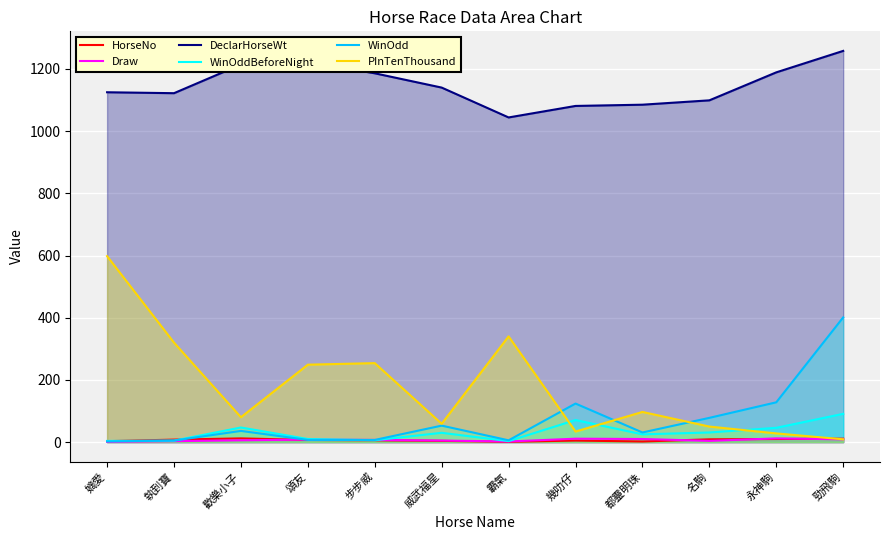

At how many categories does at least one series exceed 703?

12